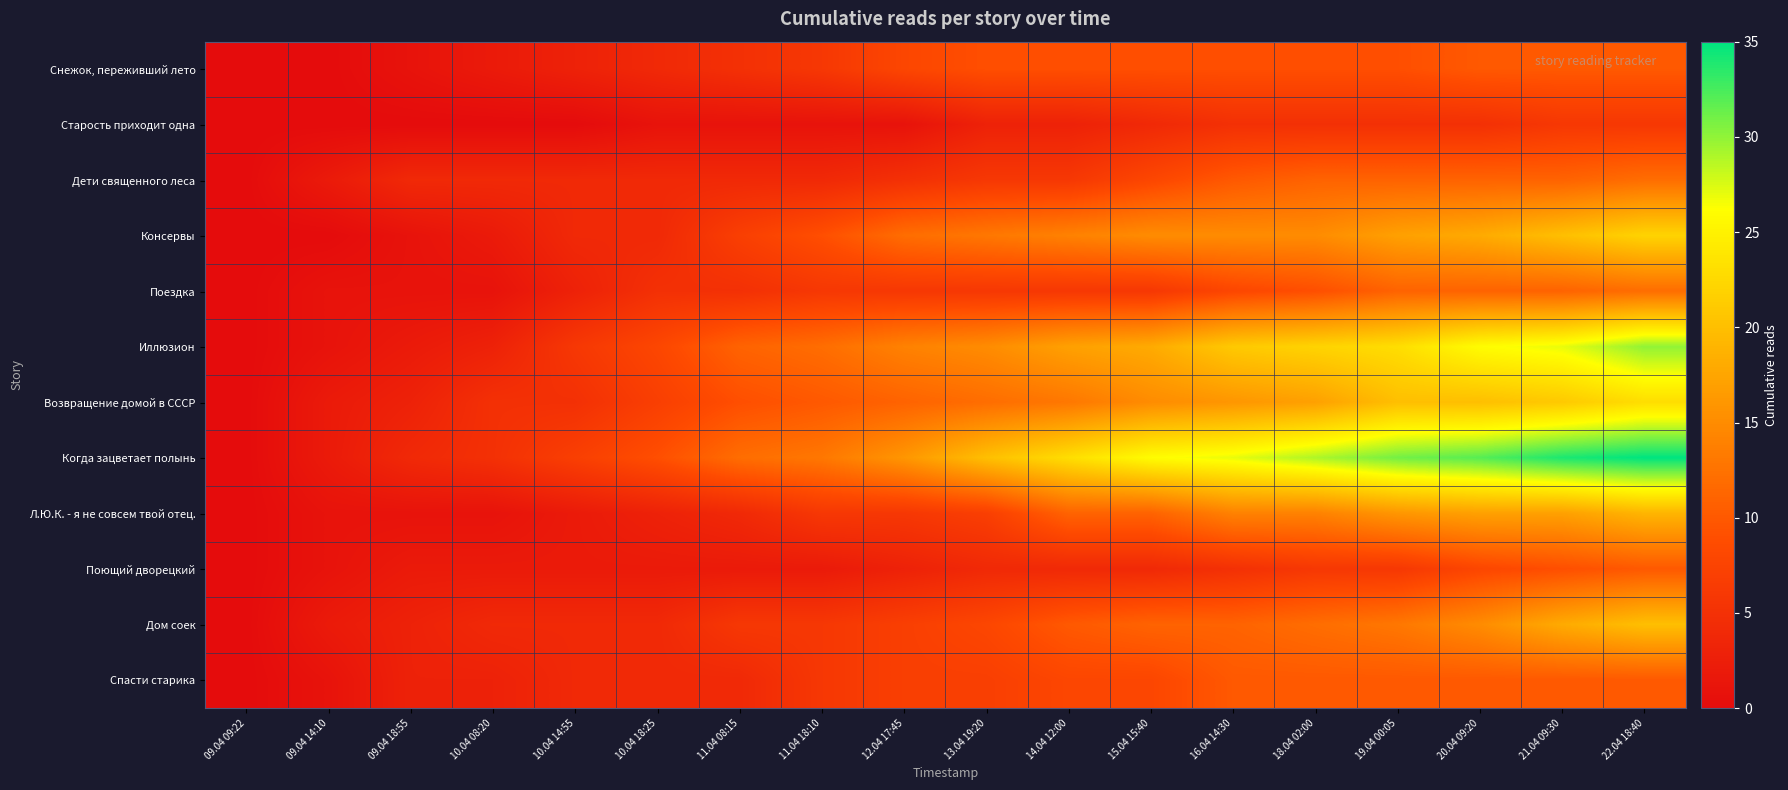

Reading left to right, transcribe all the data shown in this chart.

Снежок, переживший лето: 09.04 09:22=0	09.04 14:10=0	09.04 18:55=1	10.04 08:20=2	10.04 14:55=3	10.04 18:25=4	11.04 08:15=5	11.04 18:10=6	12.04 17:45=8	13.04 19:20=9	14.04 12:00=9	15.04 15:40=9	16.04 14:30=9	18.04 02:00=9	19.04 00:05=9	20.04 09:20=10	21.04 09:30=10	22.04 18:40=10
Старость приходит одна: 09.04 09:22=0	09.04 14:10=0	09.04 18:55=0	10.04 08:20=0	10.04 14:55=0	10.04 18:25=1	11.04 08:15=1	11.04 18:10=1	12.04 17:45=1	13.04 19:20=3	14.04 12:00=3	15.04 15:40=4	16.04 14:30=5	18.04 02:00=5	19.04 00:05=5	20.04 09:20=5	21.04 09:30=6	22.04 18:40=6
Дети священного леса: 09.04 09:22=0	09.04 14:10=2	09.04 18:55=4	10.04 08:20=4	10.04 14:55=4	10.04 18:25=4	11.04 08:15=4	11.04 18:10=4	12.04 17:45=5	13.04 19:20=6	14.04 12:00=6	15.04 15:40=8	16.04 14:30=10	18.04 02:00=11	19.04 00:05=11	20.04 09:20=11	21.04 09:30=11	22.04 18:40=12
Консервы: 09.04 09:22=0	09.04 14:10=0	09.04 18:55=1	10.04 08:20=2	10.04 14:55=4	10.04 18:25=4	11.04 08:15=7	11.04 18:10=9	12.04 17:45=12	13.04 19:20=13	14.04 12:00=14	15.04 15:40=15	16.04 14:30=15	18.04 02:00=15	19.04 00:05=17	20.04 09:20=18	21.04 09:30=20	22.04 18:40=22
Поездка: 09.04 09:22=0	09.04 14:10=1	09.04 18:55=1	10.04 08:20=1	10.04 14:55=3	10.04 18:25=5	11.04 08:15=5	11.04 18:10=6	12.04 17:45=6	13.04 19:20=6	14.04 12:00=6	15.04 15:40=6	16.04 14:30=8	18.04 02:00=9	19.04 00:05=11	20.04 09:20=11	21.04 09:30=11	22.04 18:40=12
Иллюзион: 09.04 09:22=0	09.04 14:10=1	09.04 18:55=2	10.04 08:20=3	10.04 14:55=6	10.04 18:25=8	11.04 08:15=11	11.04 18:10=12	12.04 17:45=14	13.04 19:20=15	14.04 12:00=17	15.04 15:40=18	16.04 14:30=21	18.04 02:00=22	19.04 00:05=23	20.04 09:20=26	21.04 09:30=27	22.04 18:40=30
Возвращение домой в СССР: 09.04 09:22=0	09.04 14:10=2	09.04 18:55=3	10.04 08:20=5	10.04 14:55=5	10.04 18:25=7	11.04 08:15=9	11.04 18:10=10	12.04 17:45=11	13.04 19:20=12	14.04 12:00=13	15.04 15:40=15	16.04 14:30=16	18.04 02:00=17	19.04 00:05=20	20.04 09:20=20	21.04 09:30=21	22.04 18:40=23
Когда зацветает полынь: 09.04 09:22=0	09.04 14:10=2	09.04 18:55=4	10.04 08:20=5	10.04 14:55=7	10.04 18:25=9	11.04 08:15=12	11.04 18:10=13	12.04 17:45=16	13.04 19:20=20	14.04 12:00=23	15.04 15:40=26	16.04 14:30=27	18.04 02:00=29	19.04 00:05=31	20.04 09:20=32	21.04 09:30=34	22.04 18:40=35
Л.Ю.К. - я не совсем твой отец.: 09.04 09:22=0	09.04 14:10=1	09.04 18:55=1	10.04 08:20=1	10.04 14:55=2	10.04 18:25=3	11.04 08:15=4	11.04 18:10=6	12.04 17:45=6	13.04 19:20=7	14.04 12:00=11	15.04 15:40=11	16.04 14:30=14	18.04 02:00=14	19.04 00:05=16	20.04 09:20=17	21.04 09:30=17	22.04 18:40=19
Поющий дворецкий: 09.04 09:22=0	09.04 14:10=1	09.04 18:55=2	10.04 08:20=2	10.04 14:55=2	10.04 18:25=2	11.04 08:15=2	11.04 18:10=2	12.04 17:45=3	13.04 19:20=4	14.04 12:00=4	15.04 15:40=4	16.04 14:30=5	18.04 02:00=6	19.04 00:05=6	20.04 09:20=8	21.04 09:30=9	22.04 18:40=10
Дом соек: 09.04 09:22=0	09.04 14:10=2	09.04 18:55=3	10.04 08:20=4	10.04 14:55=4	10.04 18:25=4	11.04 08:15=6	11.04 18:10=6	12.04 17:45=7	13.04 19:20=8	14.04 12:00=10	15.04 15:40=11	16.04 14:30=11	18.04 02:00=12	19.04 00:05=13	20.04 09:20=15	21.04 09:30=18	22.04 18:40=20
Спасти старика: 09.04 09:22=0	09.04 14:10=1	09.04 18:55=3	10.04 08:20=3	10.04 14:55=4	10.04 18:25=4	11.04 08:15=4	11.04 18:10=6	12.04 17:45=7	13.04 19:20=7	14.04 12:00=8	15.04 15:40=8	16.04 14:30=10	18.04 02:00=10	19.04 00:05=10	20.04 09:20=10	21.04 09:30=10	22.04 18:40=10